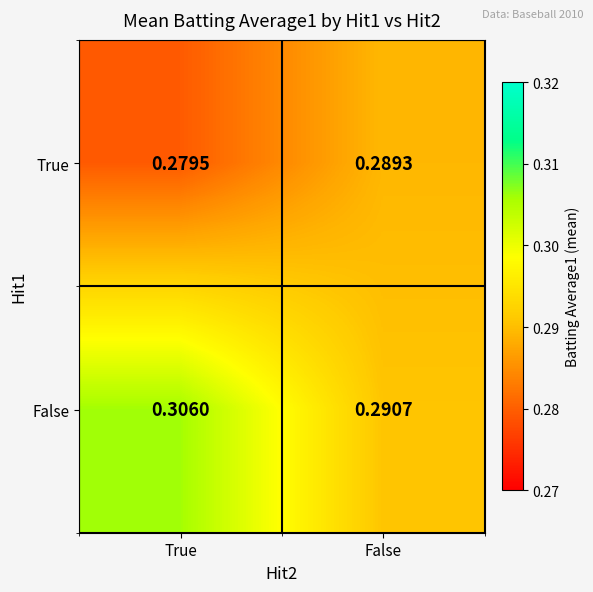

Which series changed the most between True and False?

False